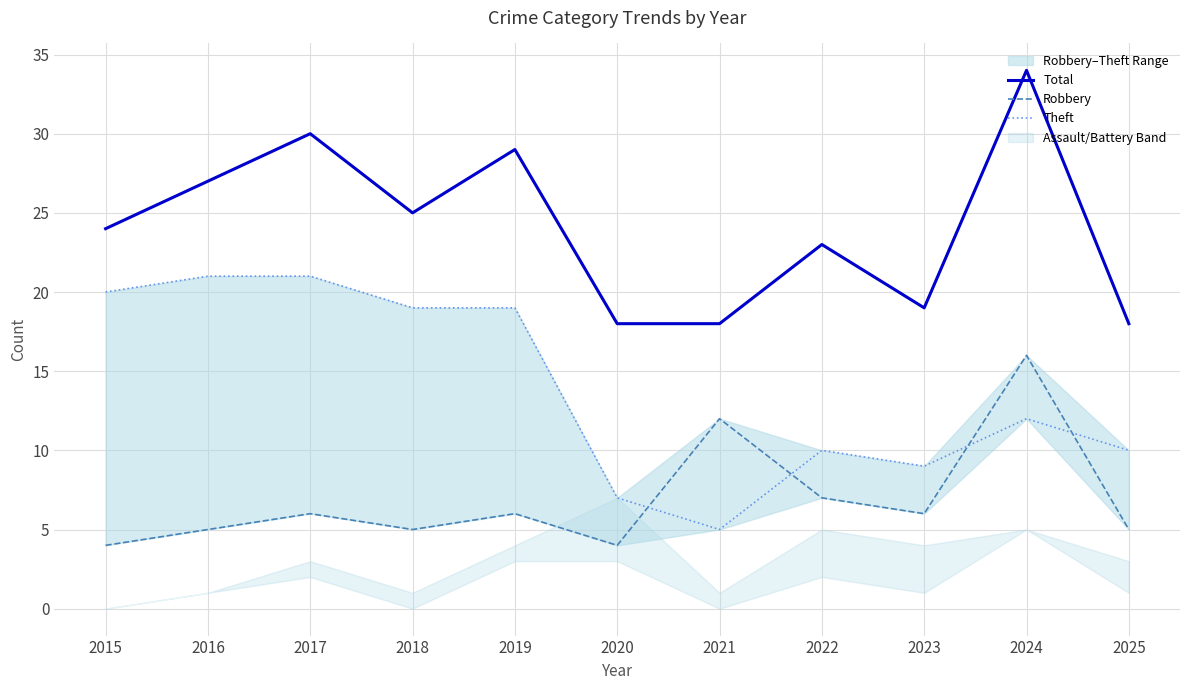

How many interior local valleys does the Theft series have?

2